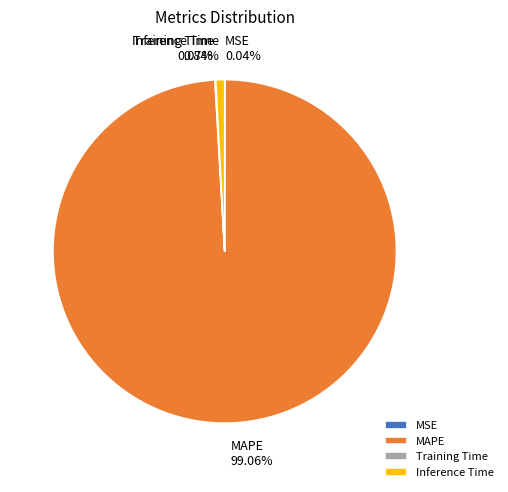

Which slice represents more than half of the pie?

MAPE